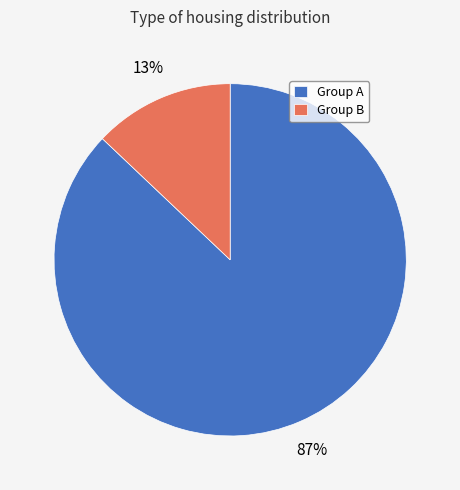

How many segments does this pie chart have?

2